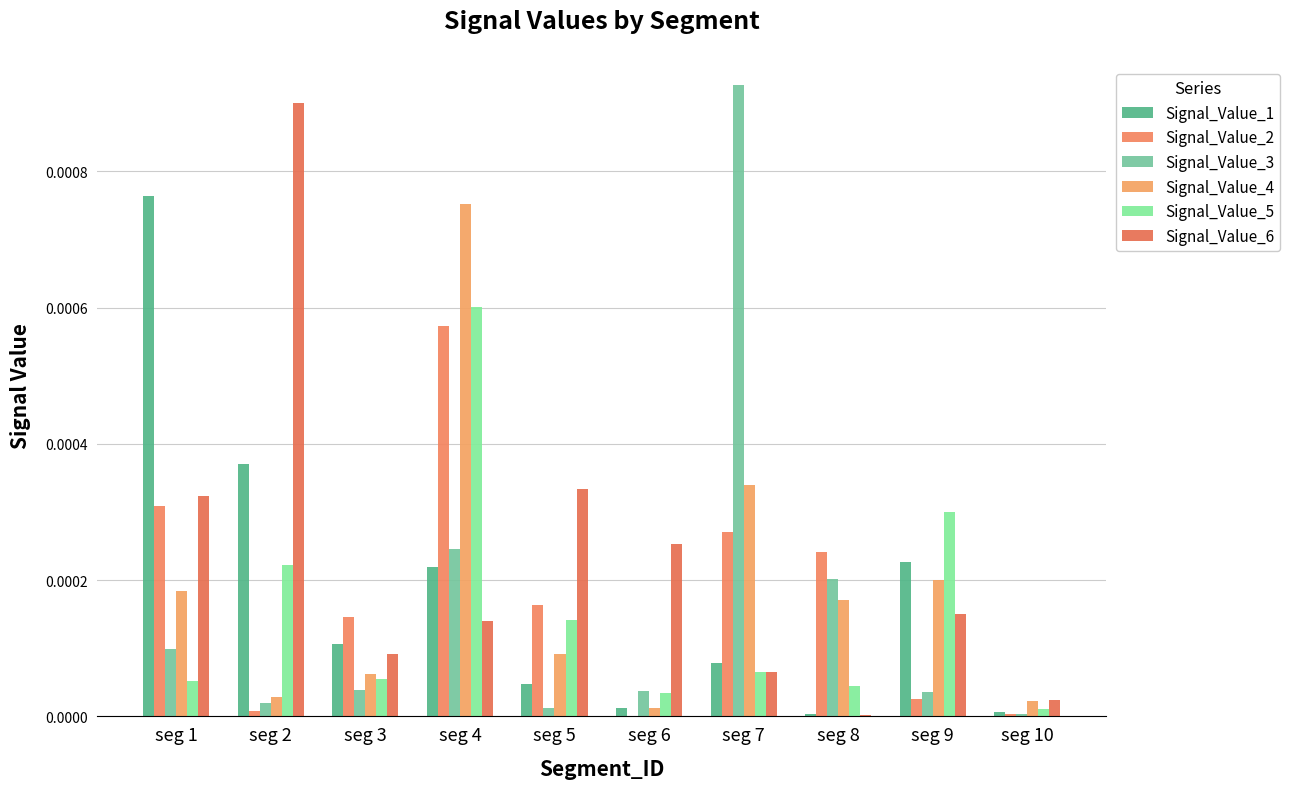

List the labels in order of Signal_Value_4 value, largest first.

seg 4, seg 7, seg 9, seg 1, seg 8, seg 5, seg 3, seg 2, seg 10, seg 6